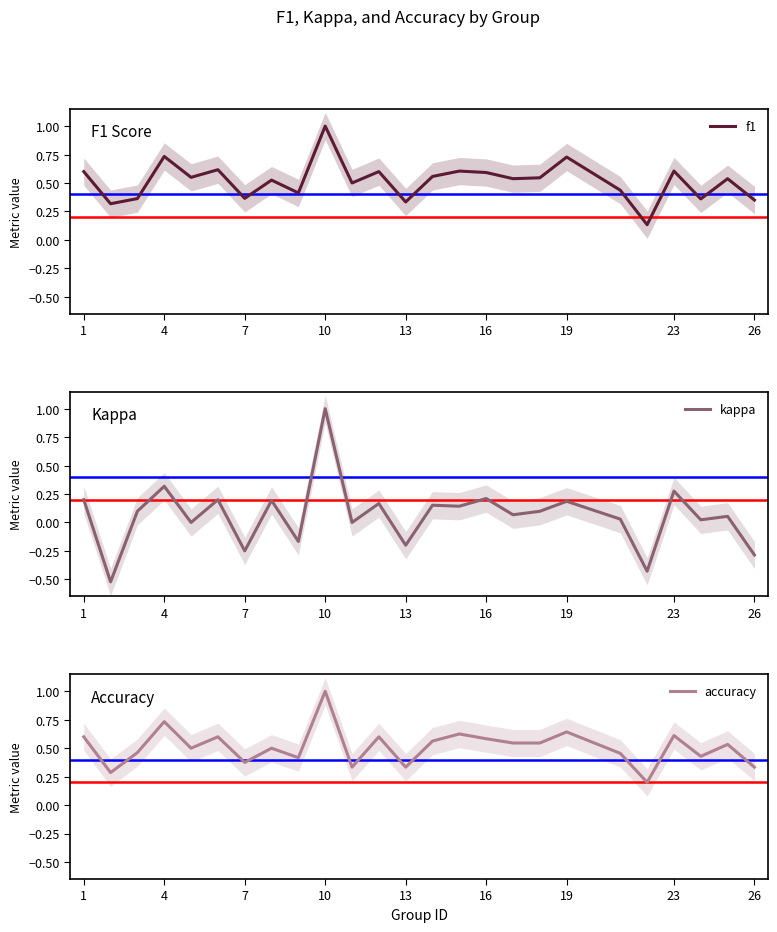

What is the difference between the maximum and minimum values in the kappa series?

1.5